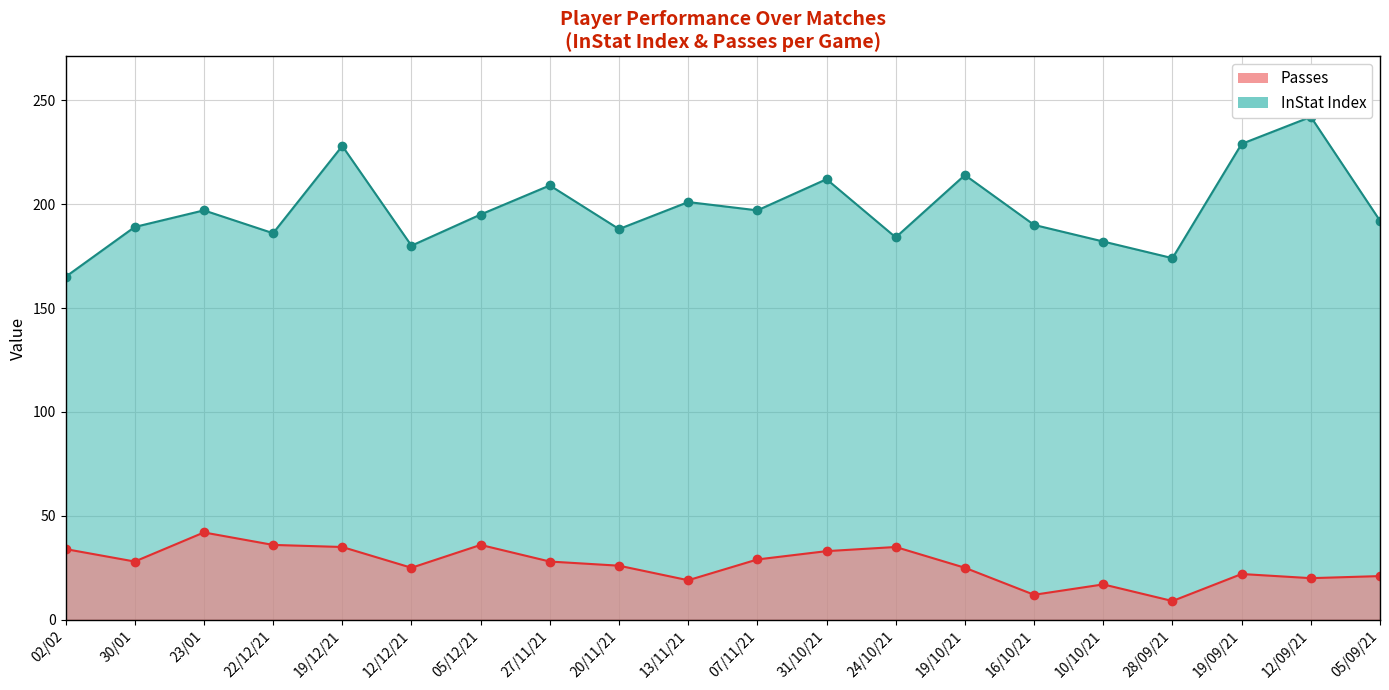

Reading left to right, what are all the values shown in this chart?

InStat Index: 02/02=165	30/01=189	23/01=197	22/12/21=186	19/12/21=228	12/12/21=180	05/12/21=195	27/11/21=209	20/11/21=188	13/11/21=201	07/11/21=197	31/10/21=212	24/10/21=184	19/10/21=214	16/10/21=190	10/10/21=182	28/09/21=174	19/09/21=229	12/09/21=242	05/09/21=192
Passes: 02/02=34	30/01=28	23/01=42	22/12/21=36	19/12/21=35	12/12/21=25	05/12/21=36	27/11/21=28	20/11/21=26	13/11/21=19	07/11/21=29	31/10/21=33	24/10/21=35	19/10/21=25	16/10/21=12	10/10/21=17	28/09/21=9	19/09/21=22	12/09/21=20	05/09/21=21